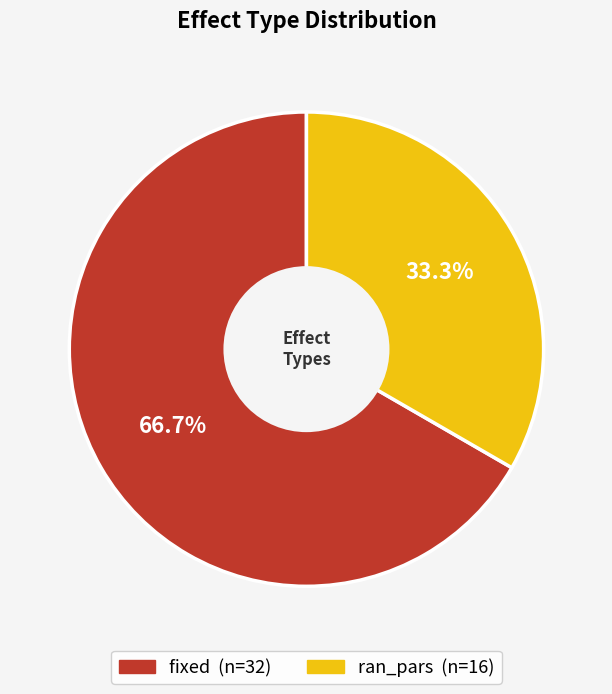

Which category has the smallest portion of the pie?

ran_pars